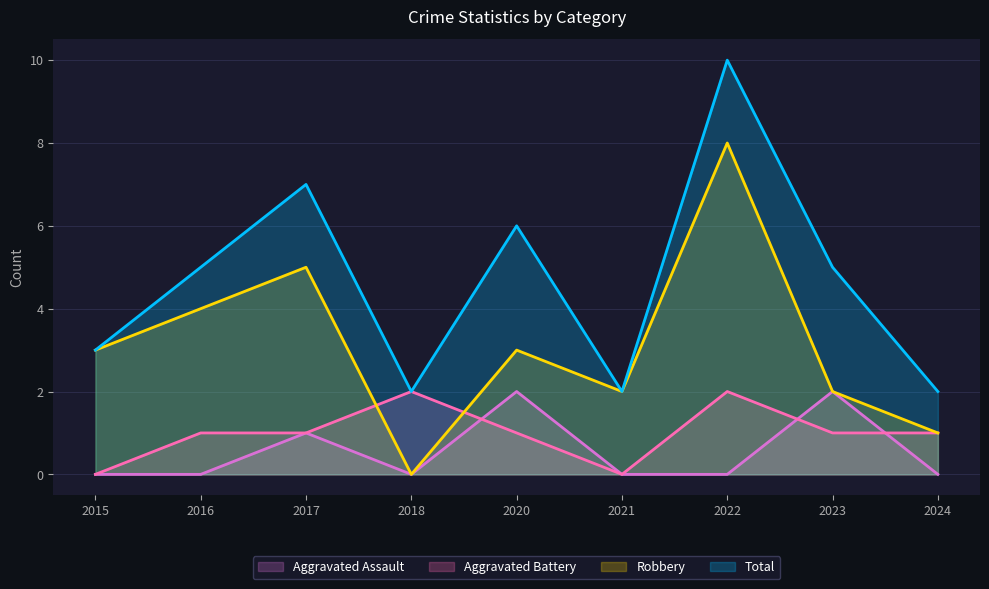

What is the average value of the Aggravated Assault series?

1